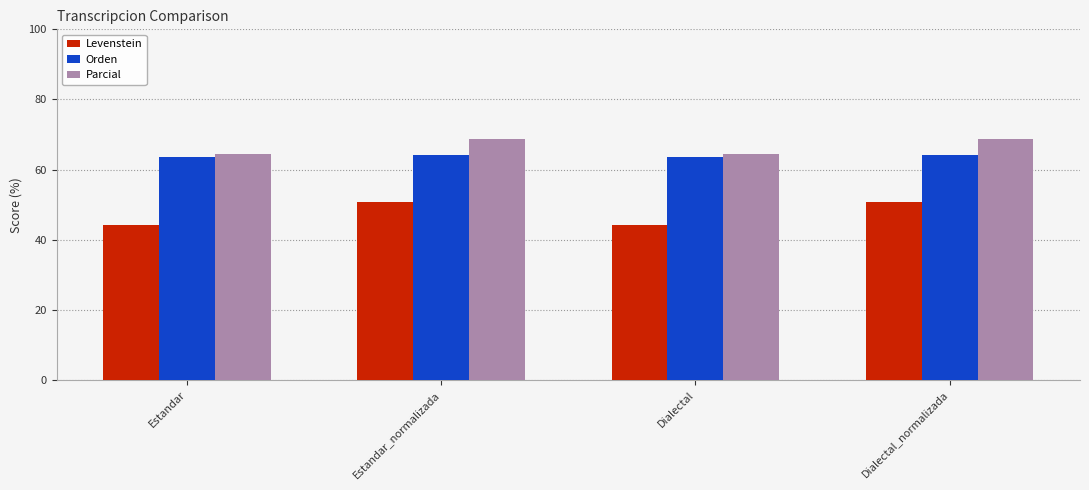

What position from the left is Dialectal?

3